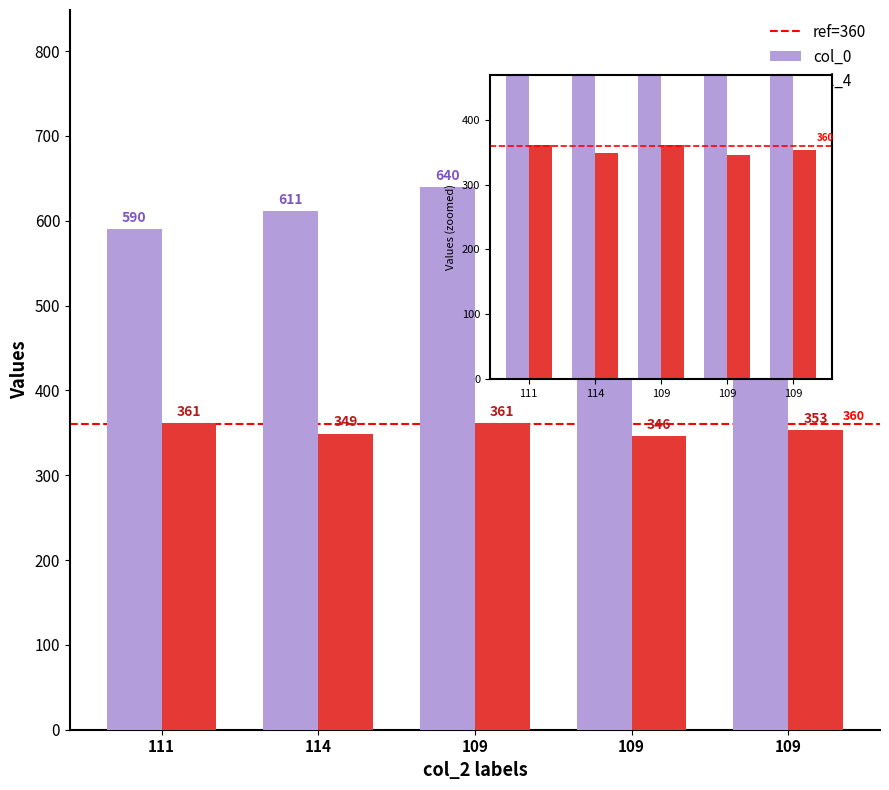

Are the bars horizontal?

No